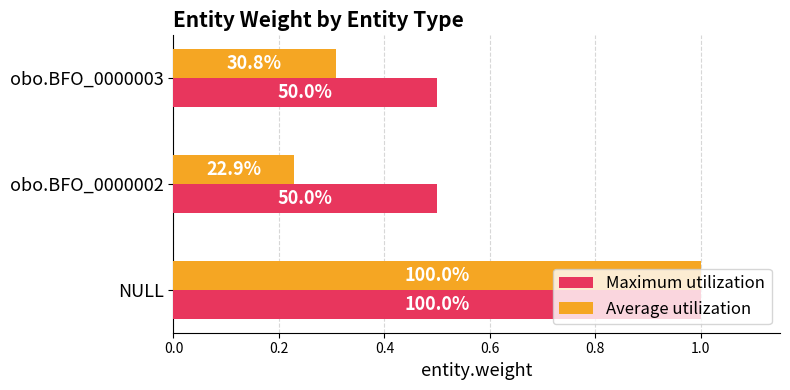

What are all the series names shown in the legend?

Maximum utilization, Average utilization